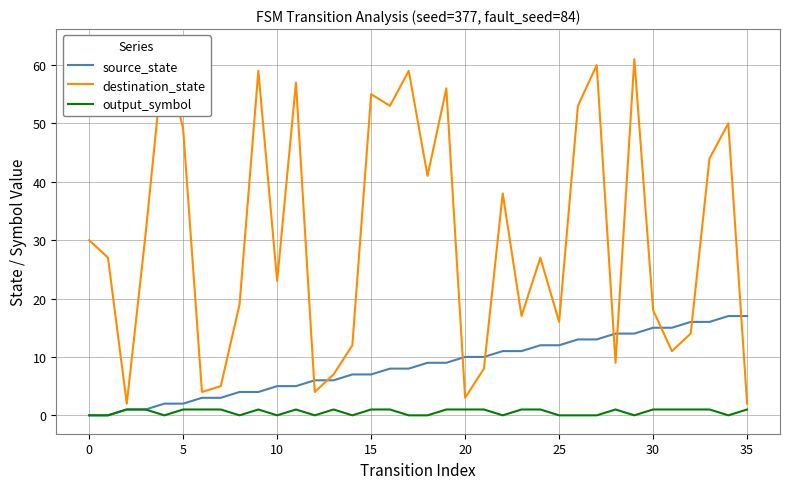

What is the highest value of the source_state series?

17